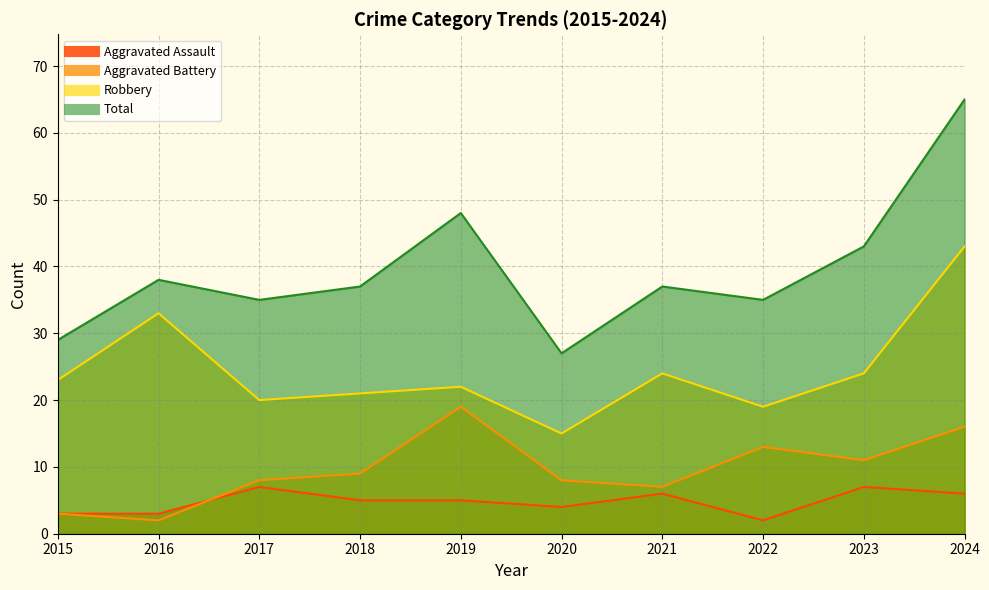

What is the difference between the second highest and second lowest values in the Robbery series?

14